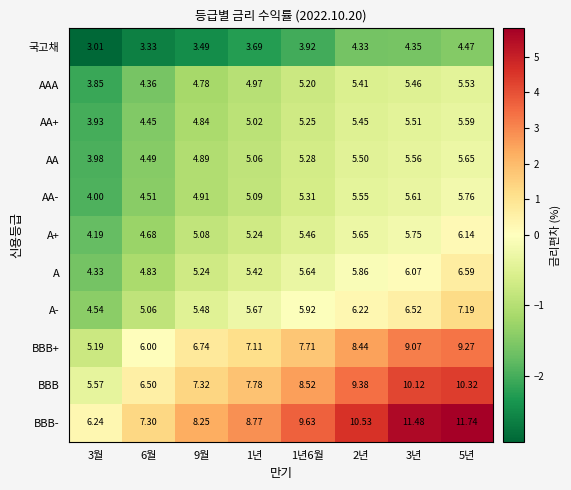

Is the value of BBB+ at 5년 greater than the value of AA at 5년?

Yes